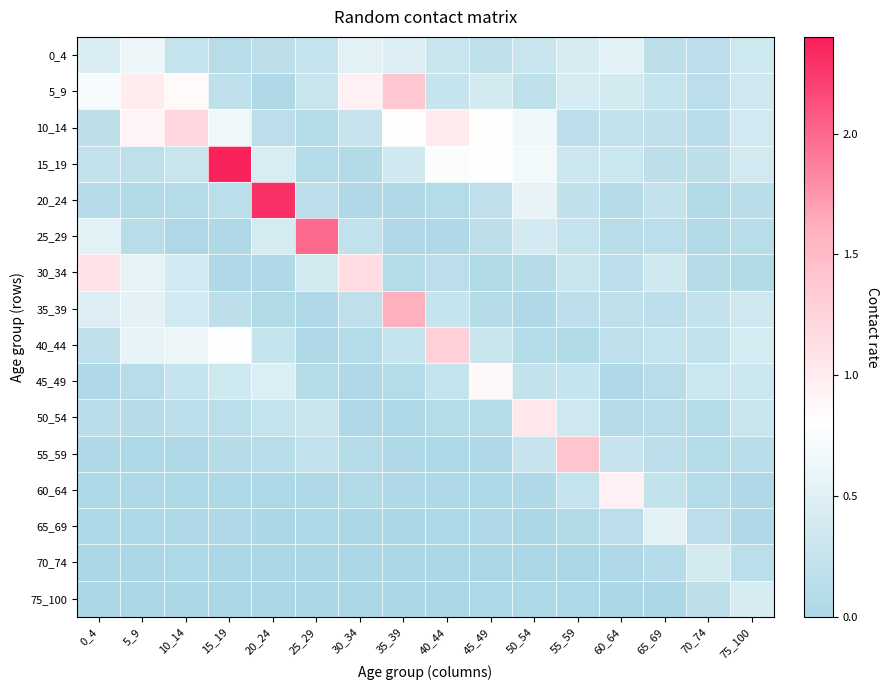

Between 10_14 and 50_54, which series saw the biggest shift?

50_54